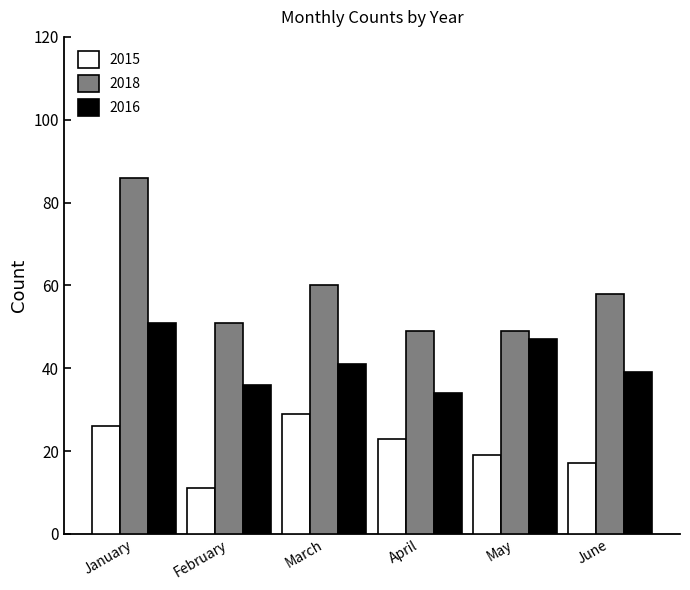

Reading left to right, list all the values displayed in this chart.

2015: 26	11	29	23	19	17
2018: 86	51	60	49	49	58
2016: 51	36	41	34	47	39